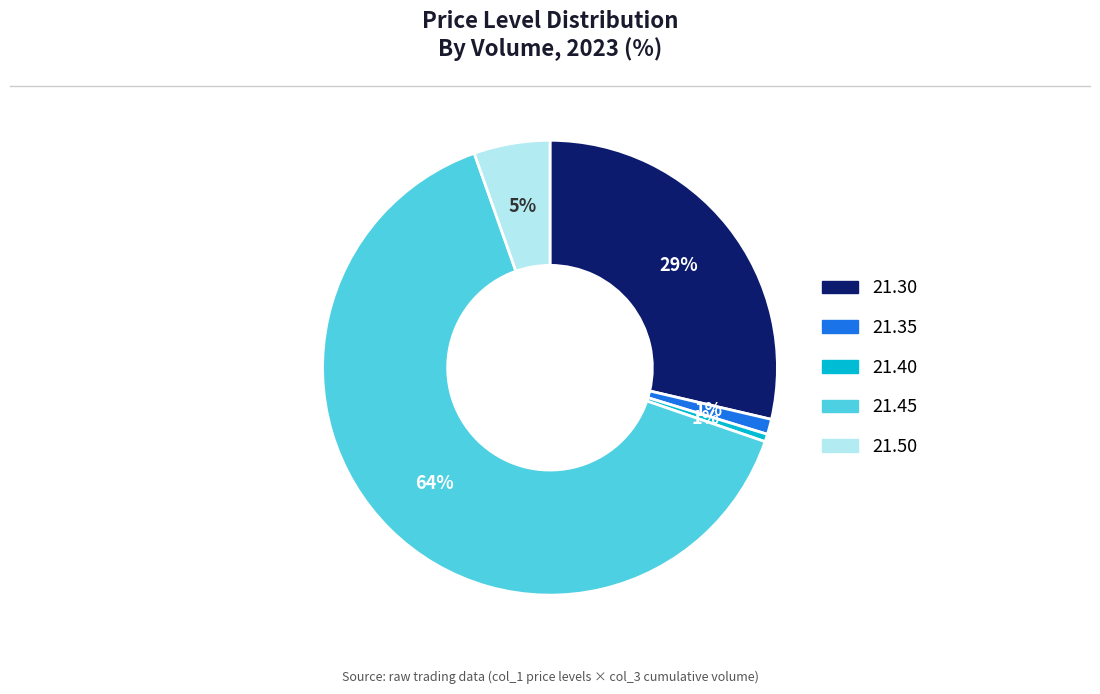

Combined, do 21.35 and 21.50 account for over 50%?

No